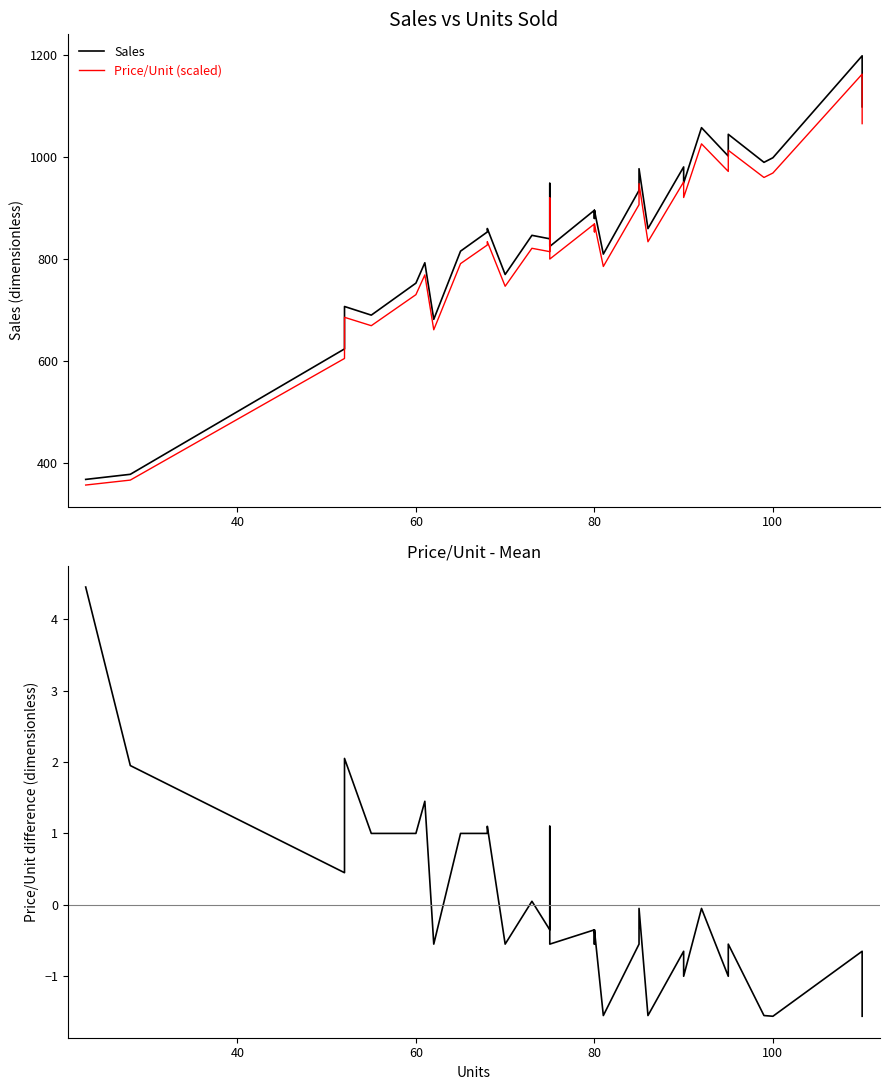

Which series has the widest spread of values?

Sales